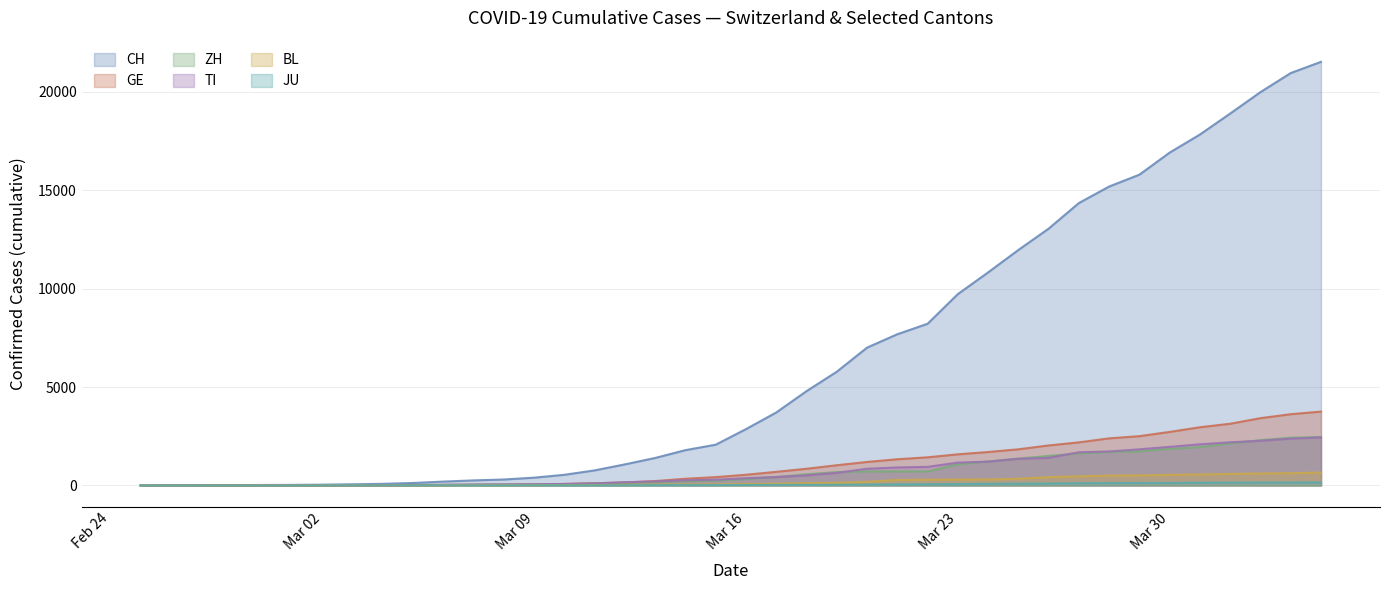

Reading left to right, transcribe all the data shown in this chart.

CH: 0	2	6	13	23	29	40	59	83	125	197	257	303	396	542	766	1072	1398	1795	2072	2864	3710	4793	5781	7005	7686	8217	9725	10829	11968	13052	14354	15193	15796	16918	17837	18903	19992	20960	21530
GE: 0	1	1	4	8	9	10	13	14	17	25	38	40	56	76	109	150	222	340	423	544	692	848	1027	1194	1331	1430	1582	1699	1837	2033	2190	2393	2505	2721	2958	3137	3420	3621	3753
ZH: 0	0	2	2	6	7	10	13	15	23	29	34	40	49	62	101	140	163	218	250	326	429	568	679	711	711	711	1073	1221	1368	1500	1627	1701	1733	1859	1947	2136	2300	2428	2461
TI: 0	1	1	1	2	2	4	8	13	25	28	41	49	61	75	108	163	206	265	293	368	426	511	638	849	916	945	1162	1209	1354	1401	1688	1727	1837	1962	2091	2195	2271	2377	2442
BL: 0	0	0	1	2	2	2	2	2	6	6	15	19	20	22	26	26	42	47	54	76	89	116	134	184	282	289	302	306	341	422	466	502	511	539	561	588	610	625	656
JU: 0	0	1	1	1	1	1	2	2	4	4	5	5	7	7	7	12	17	18	19	25	29	32	36	44	54	61	69	82	92	100	114	119	127	128	140	145	149	149	154